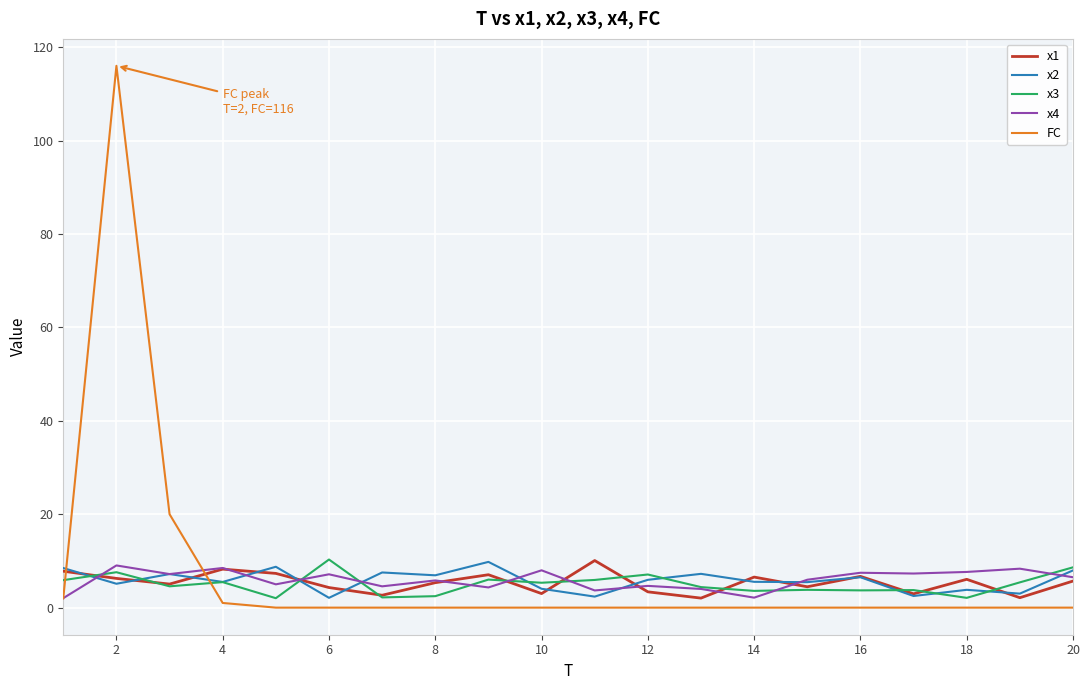

What is the highest value of the x1 series?

10.1